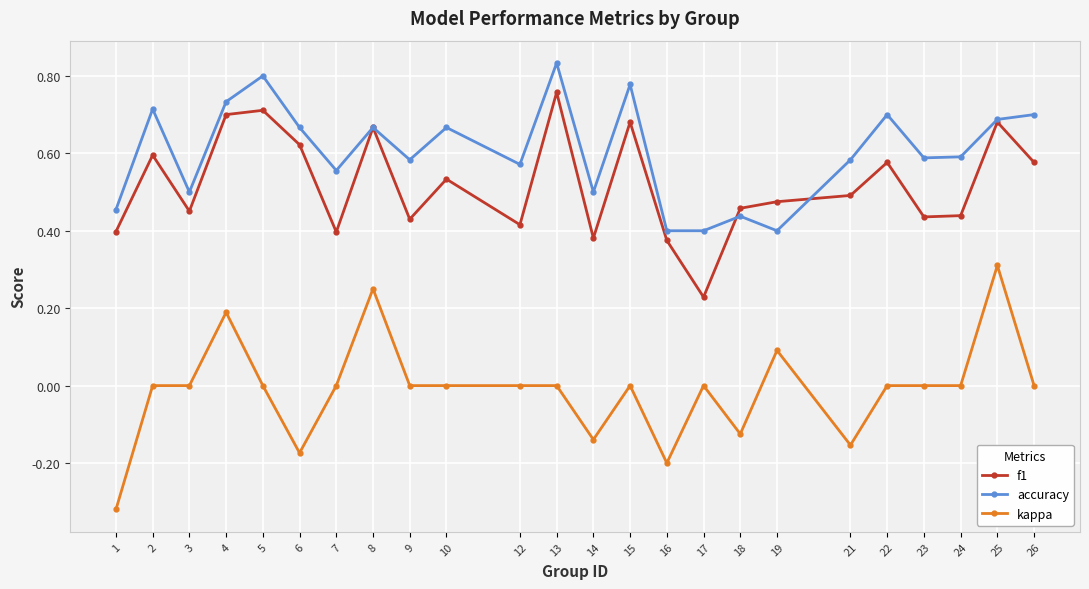

True or false: kappa and f1 cross at least once.

False